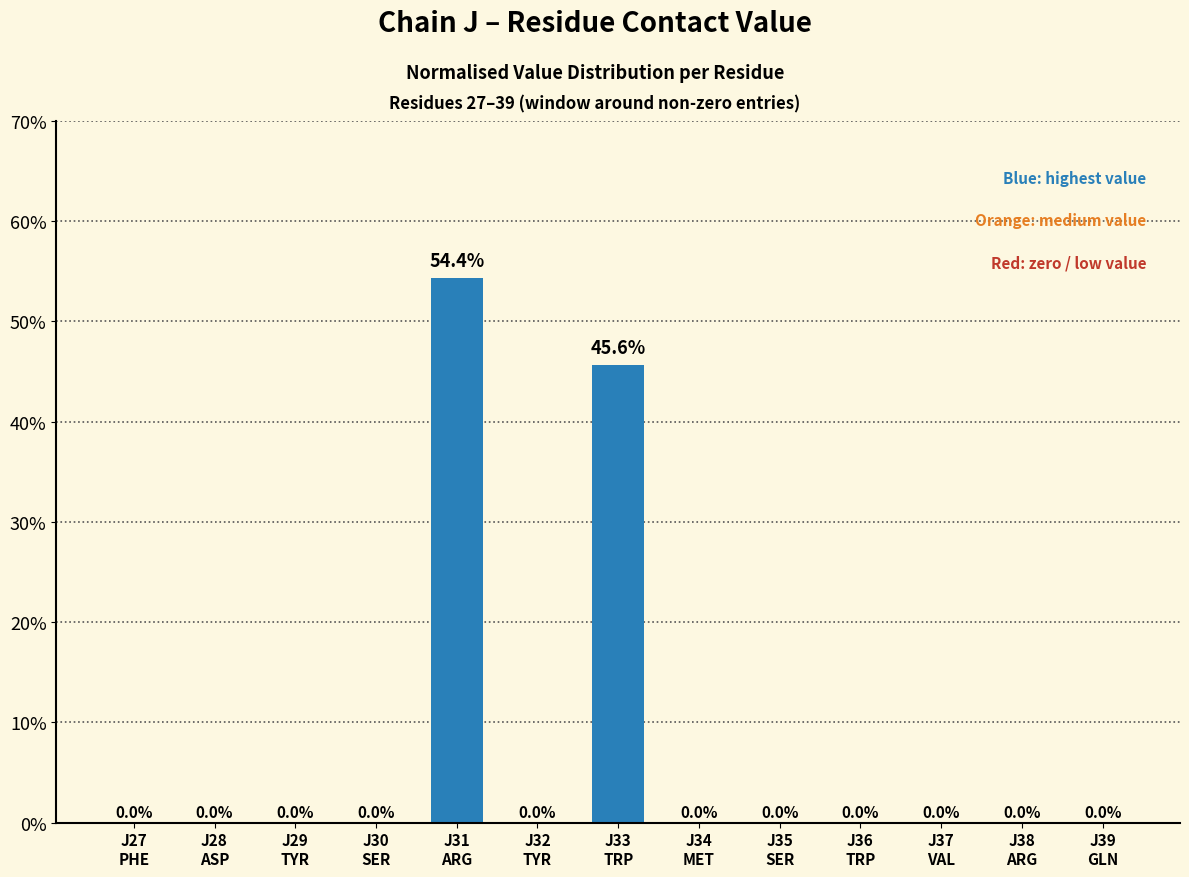

Count the number of values greater than 0.

2